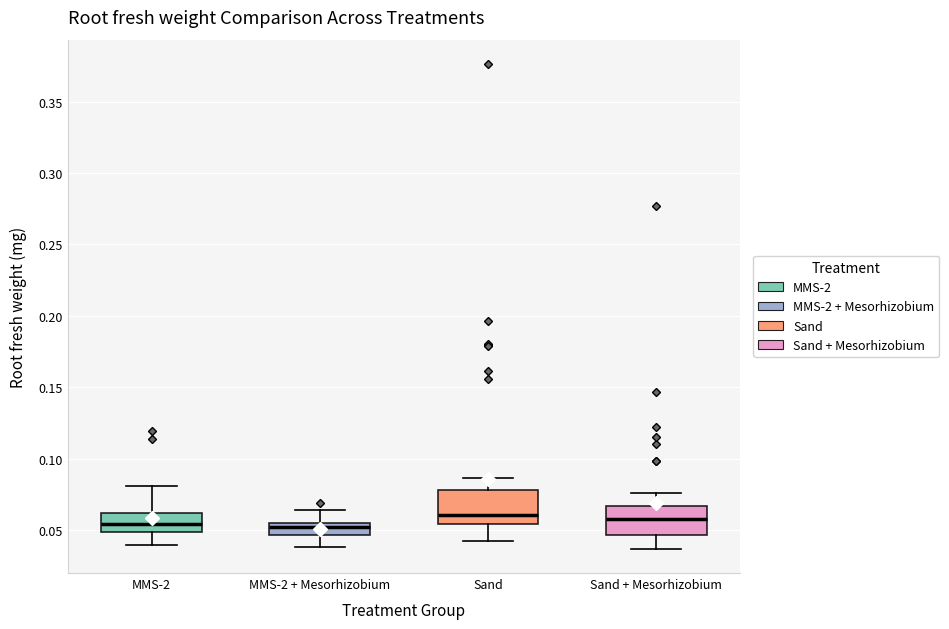

Reading left to right, transcribe this box plot: for each box, give where its median line is, the range the box spans, and where its two whiskers end, as read against the y-axis. The values are not printed on the chart, so give them approximately, as read against the axis.

MMS-2: median 0.055, box 0.050 to 0.060, whiskers 0.040 to 0.080
MMS-2 + Mesorhizobium: median 0.050, box 0.045 to 0.055, whiskers 0.040 to 0.065
Sand: median 0.060, box 0.055 to 0.080, whiskers 0.040 to 0.085
Sand + Mesorhizobium: median 0.060, box 0.045 to 0.065, whiskers 0.035 to 0.075